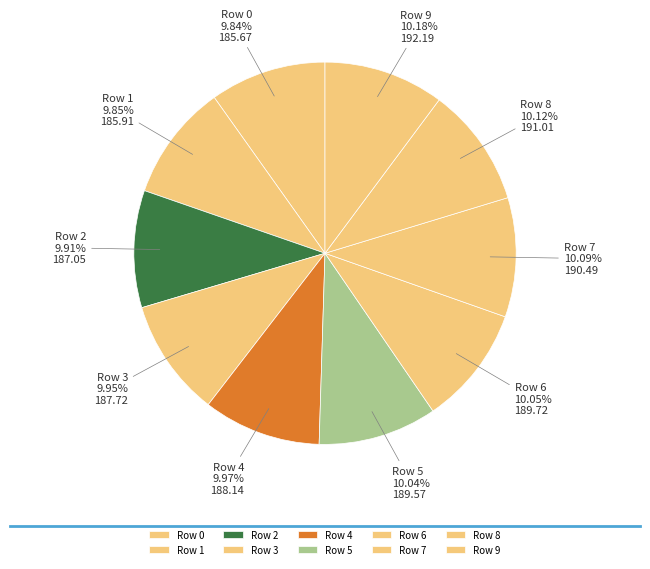

Do Row 3 and Row 9 together represent more than half of the pie?

No